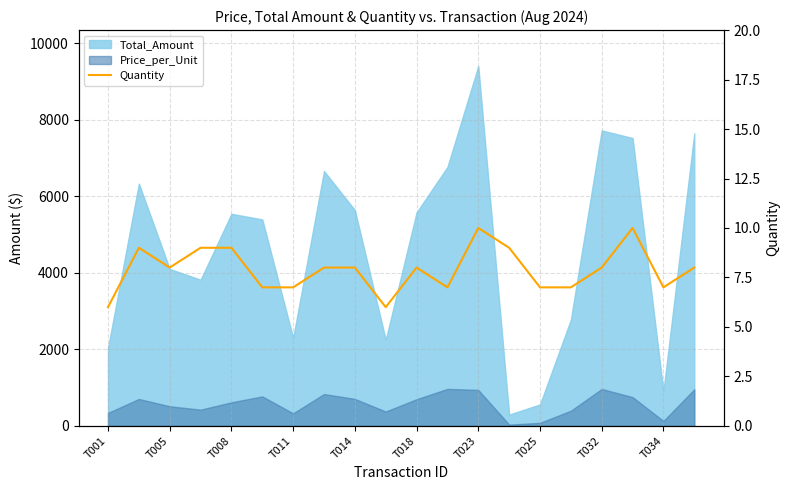

What is the change in value from T034 to 13?

+3